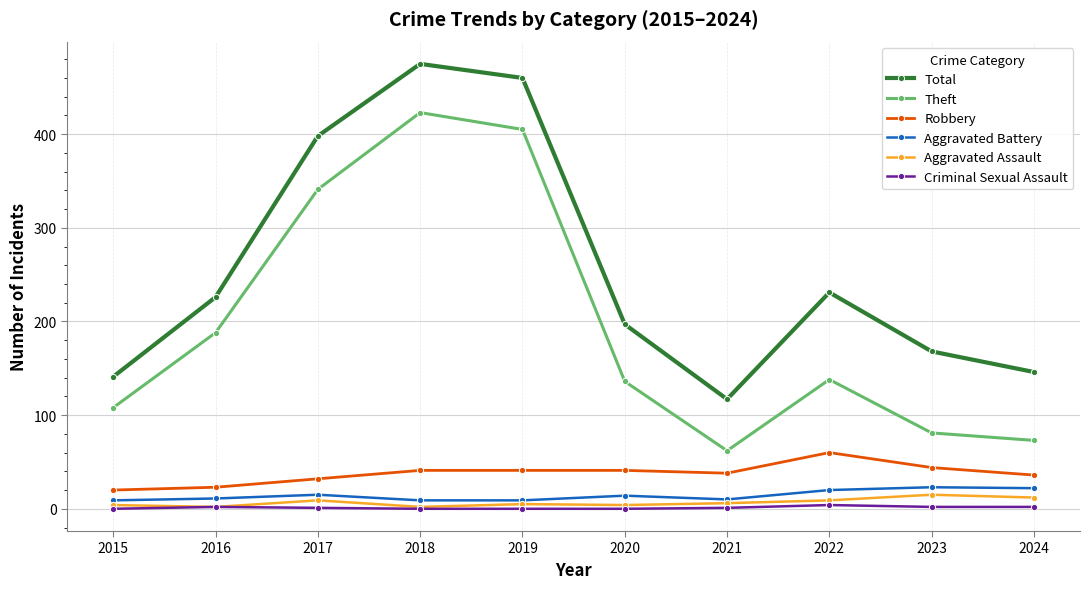

How many values in the Criminal Sexual Assault series are below 1?

4